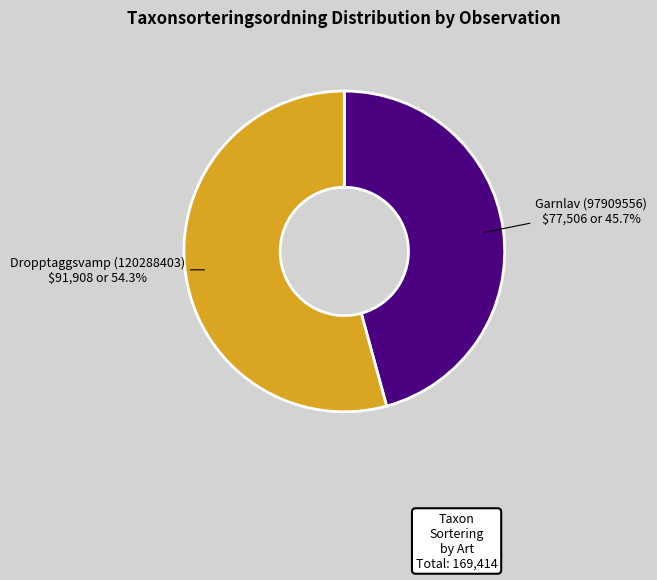

Which slice is the smallest?

Garnlav (97909556)